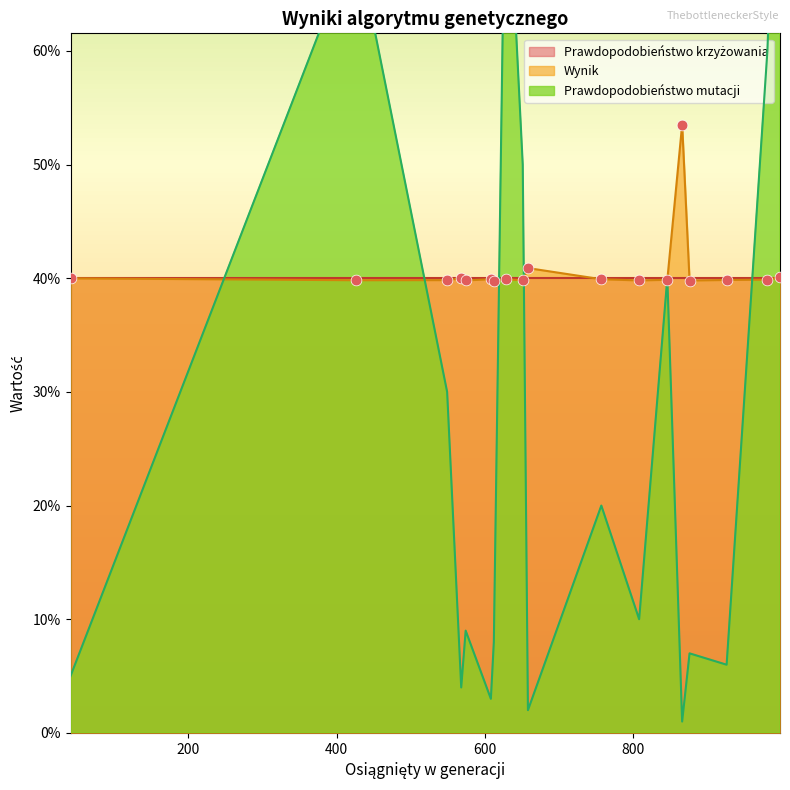

Is the value of Wynik at 757 greater than the value of Prawdopodobieństwo mutacji at 808?

Yes